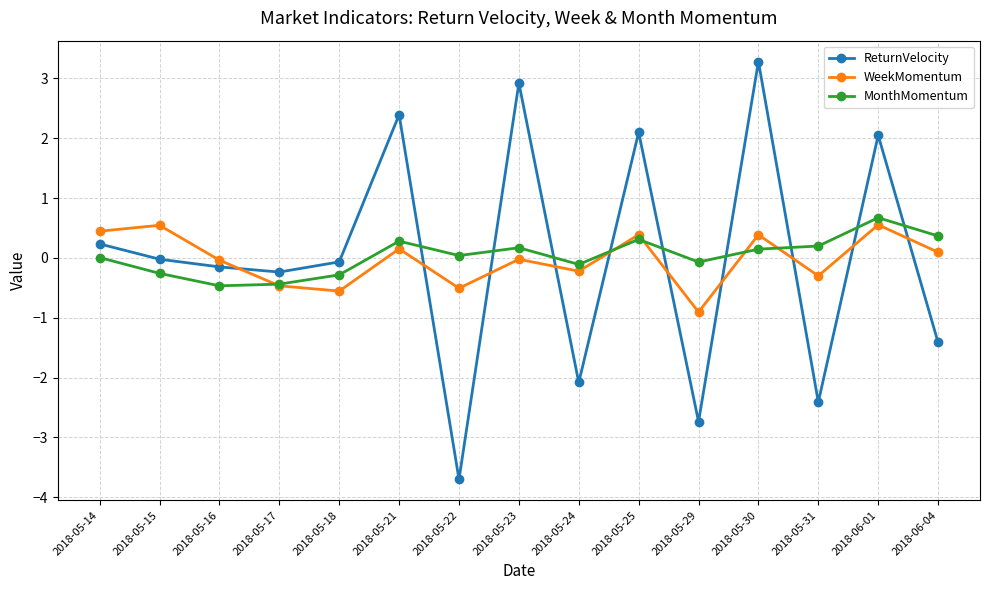

Is this an area chart (filled region under the line)?

No